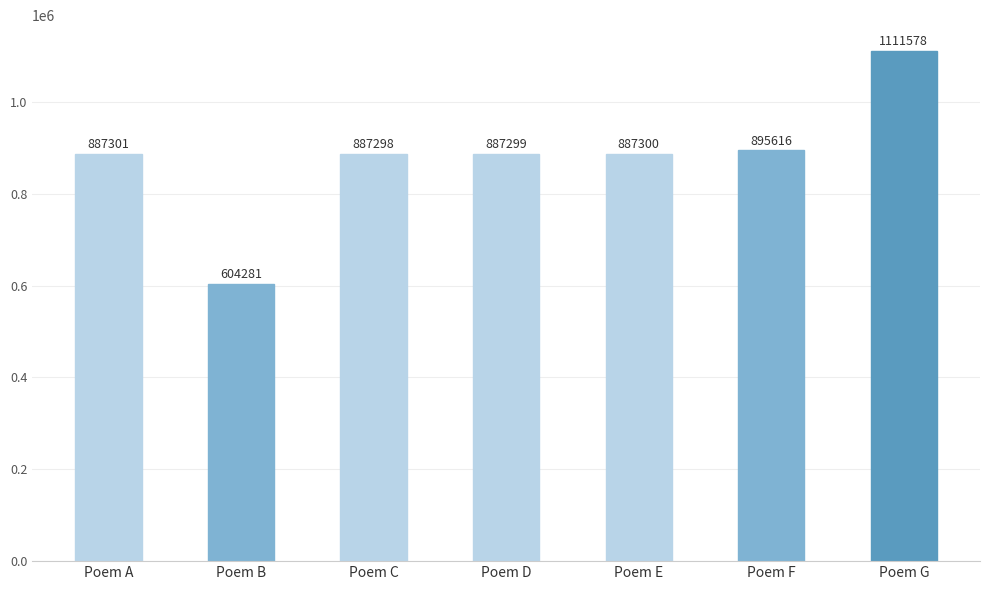

Reading right to left, extract all data points from this chart.

Poem G=1111578	Poem F=895616	Poem E=887300	Poem D=887299	Poem C=887298	Poem B=604281	Poem A=887301